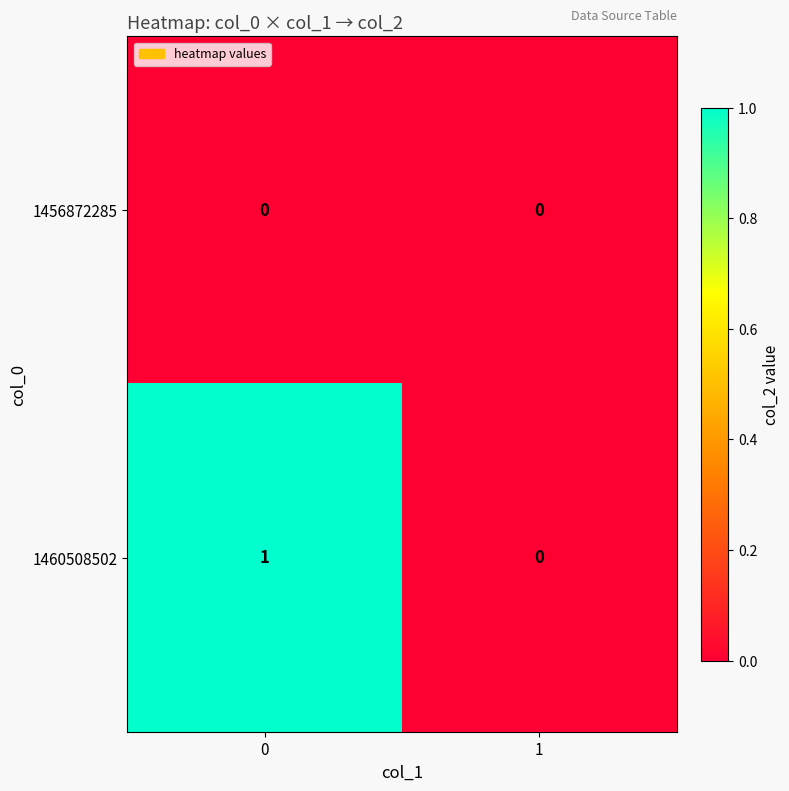

True or false: 1456872285 has a value of 0 at 0.

True